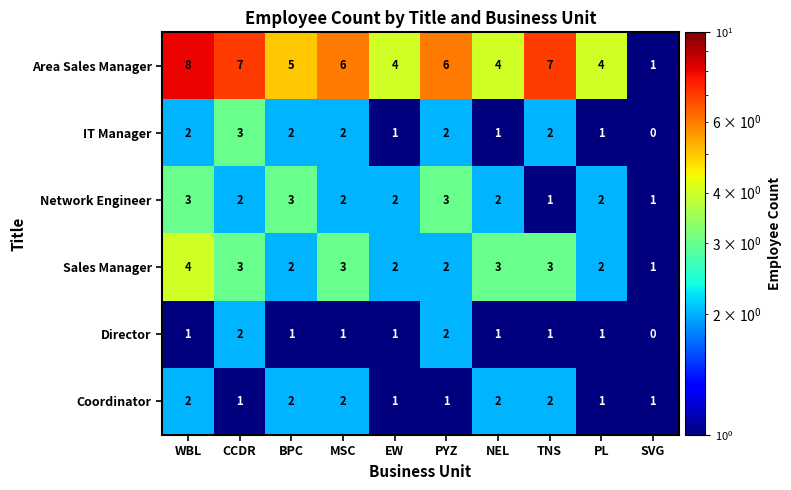

Which category has the highest value across all series?

WBL